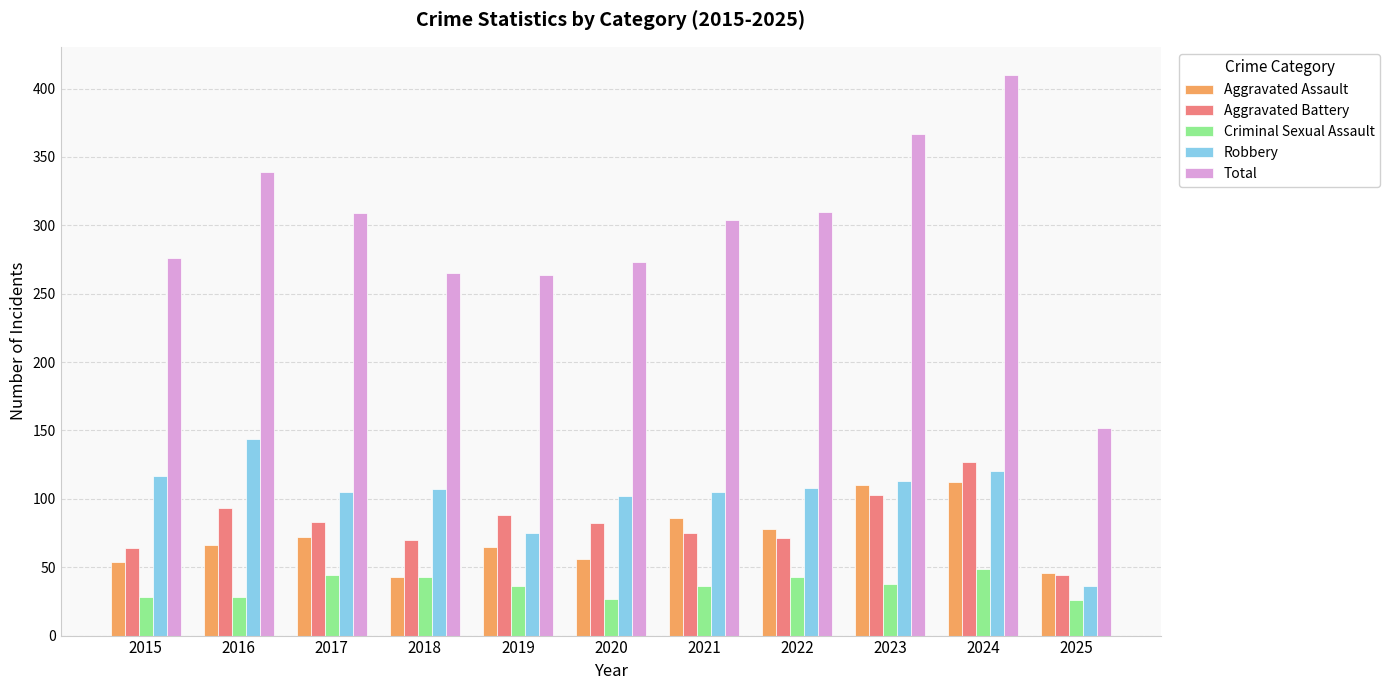

Which label corresponds to the largest value in the chart?

2024